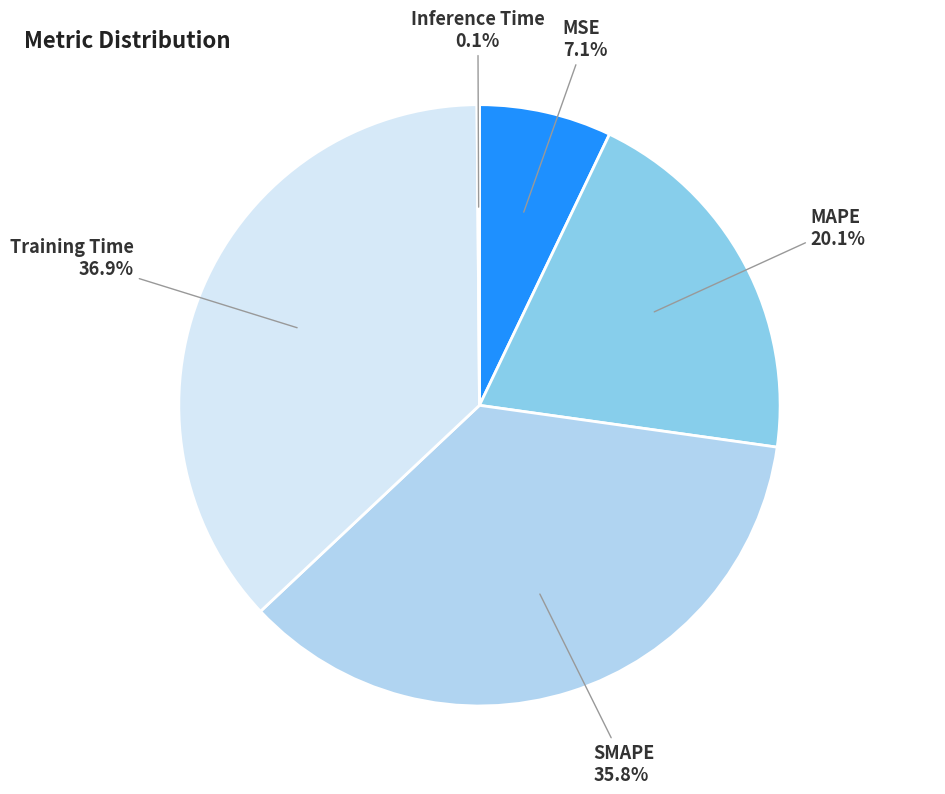

Is it true that MAPE is 11% of the pie?

False